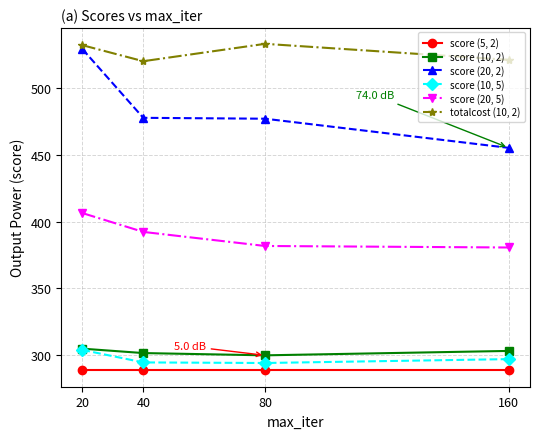

Is it true that score (10, 5) equals 140.8 at 20?

False